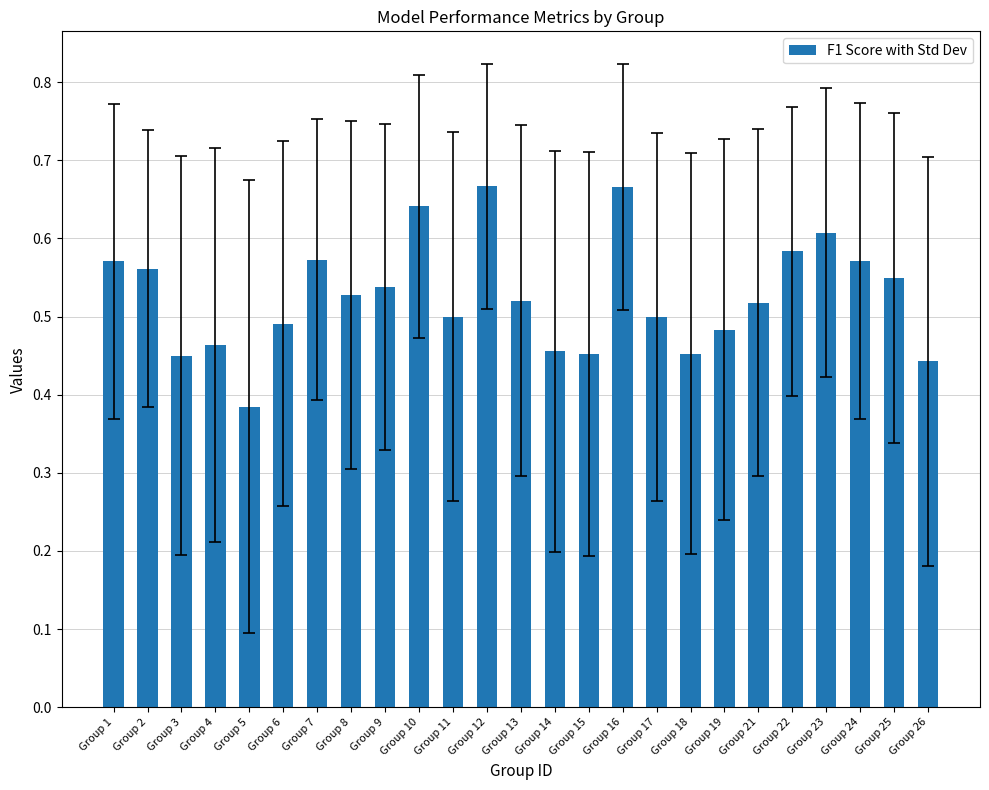

True or false: the data shows 0.6 at Group 10.

True